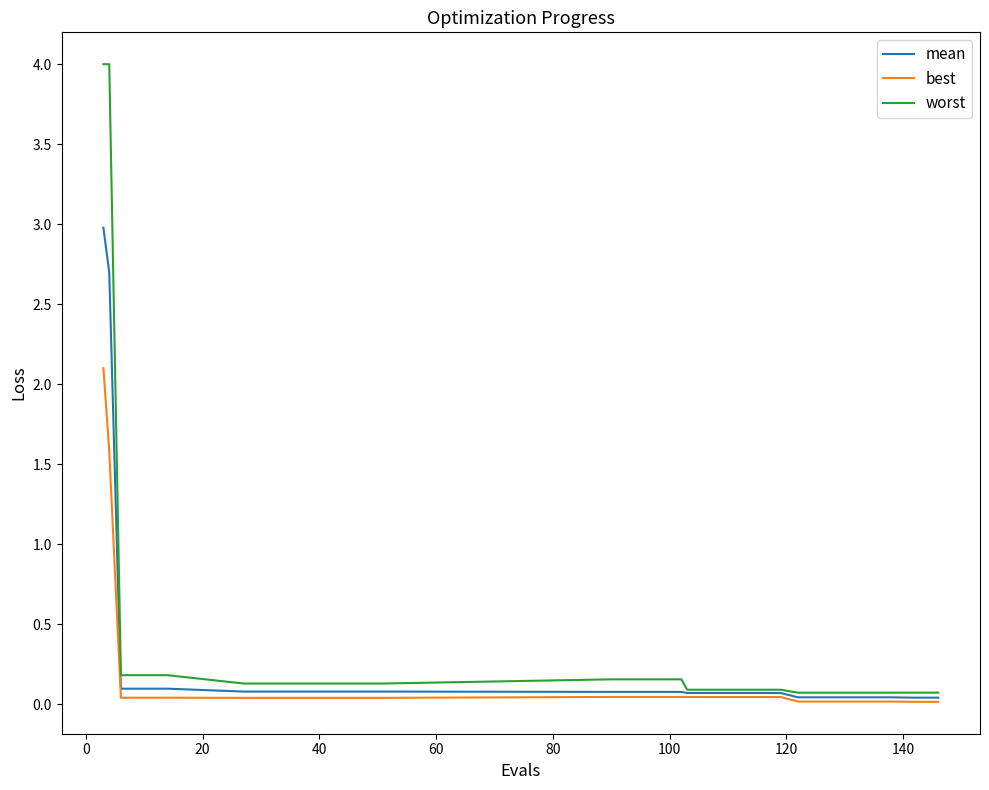

Which series has the largest total across all categories?

worst